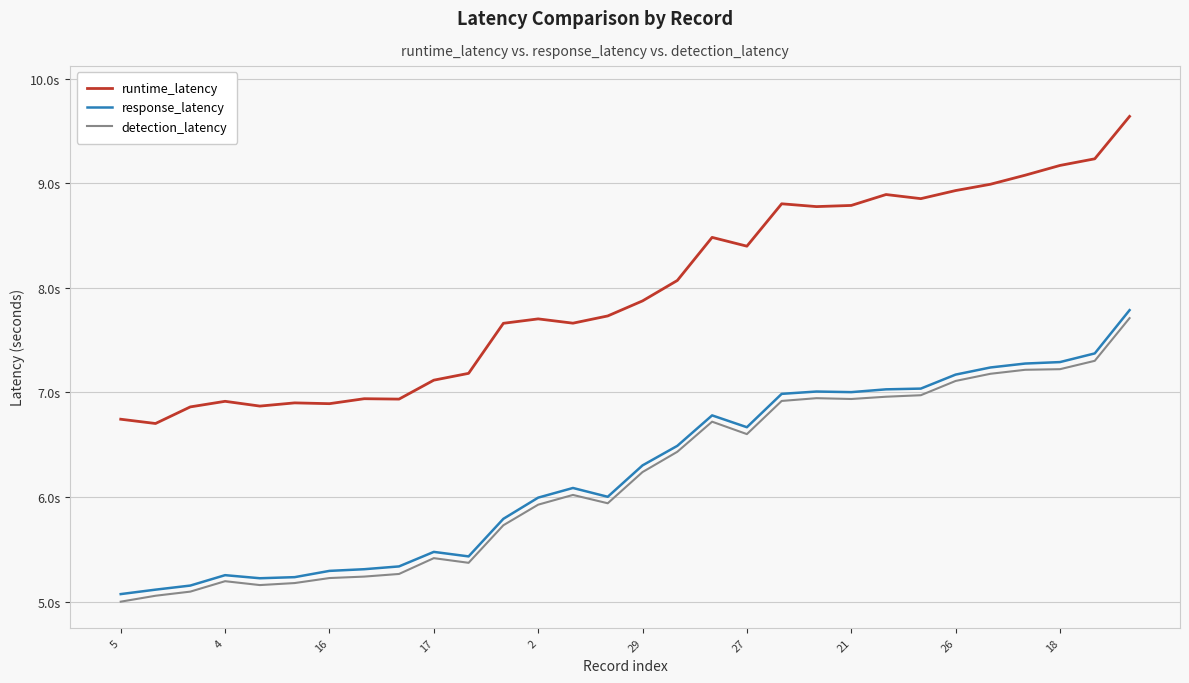

What are all the series names shown in the legend?

runtime_latency, response_latency, detection_latency